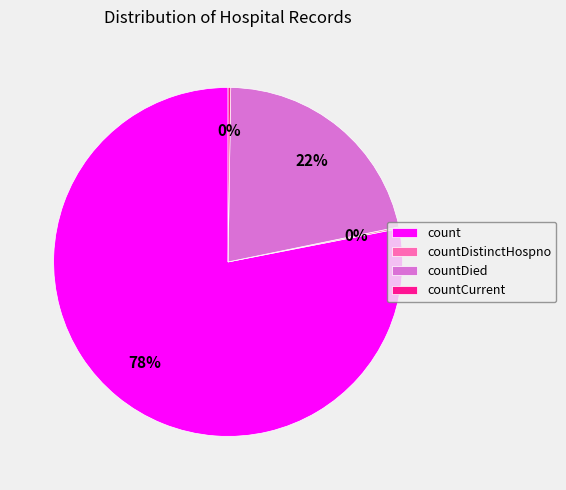

To the nearest percent, what portion does count represent?

78%